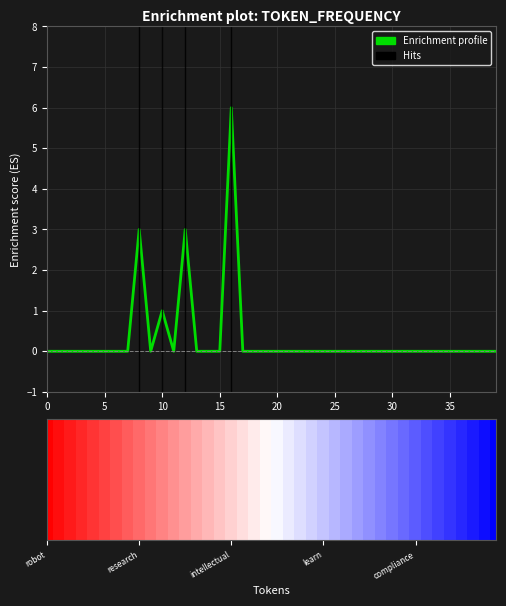

How many bars are there in total?

40